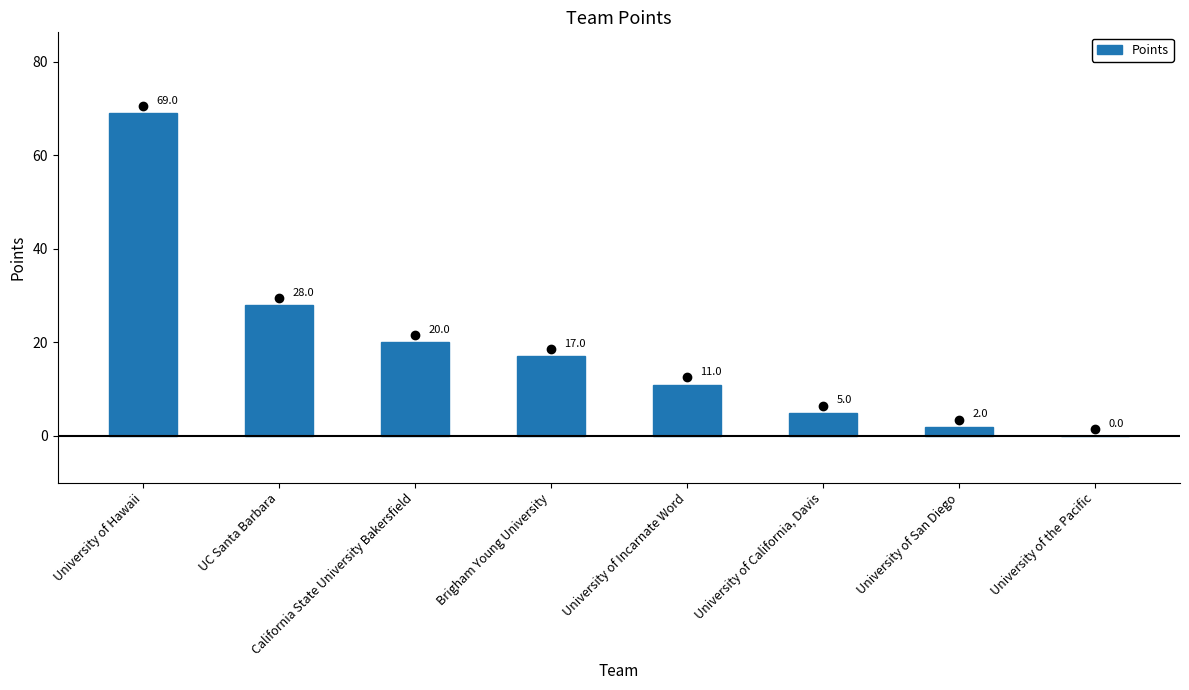

What is the maximum value shown in the chart?

69